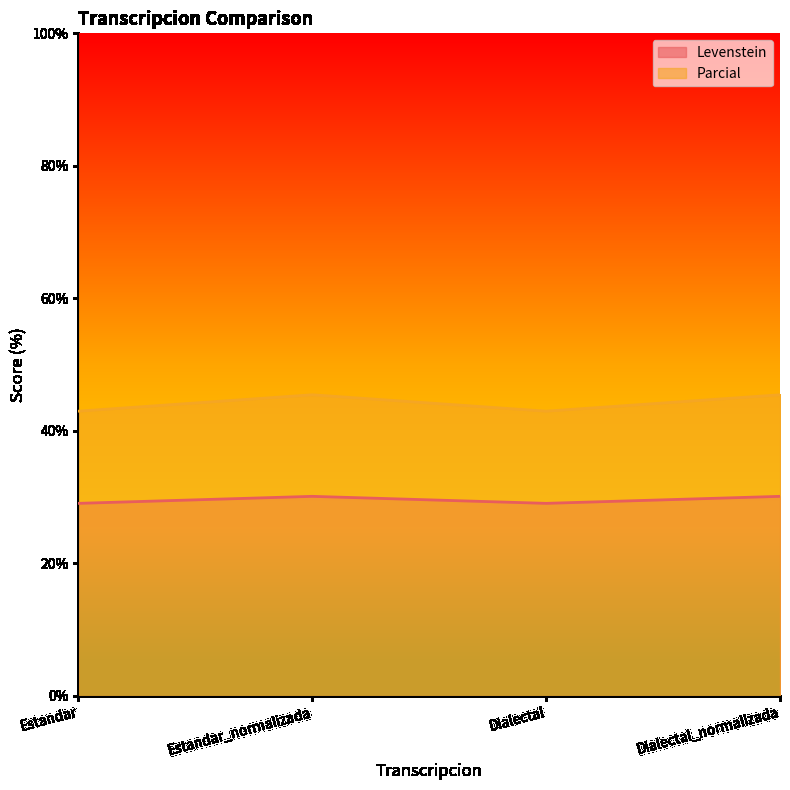

True or false: Parcial and Levenstein cross at least once.

False